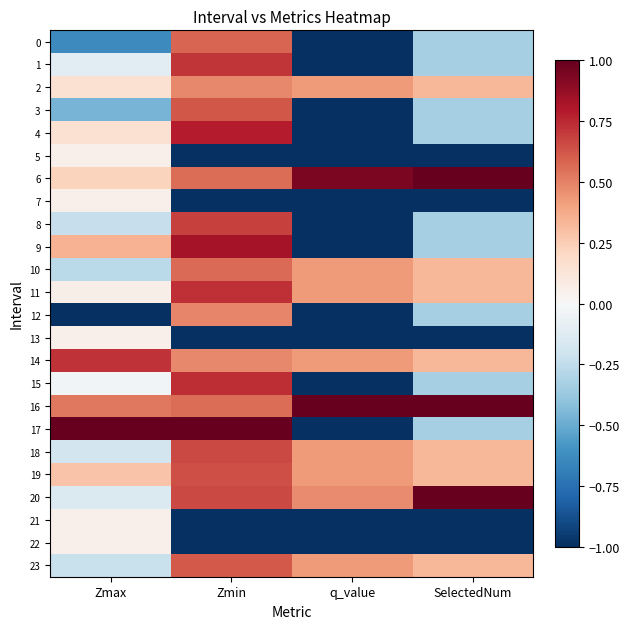

Rank the series by their maximum value, from highest to lowest.

6, 16, 17, 20, 9, 4, 15, 11, 14, 1, 8, 18, 19, 3, 23, 0, 10, 12, 2, 5, 7, 13, 21, 22